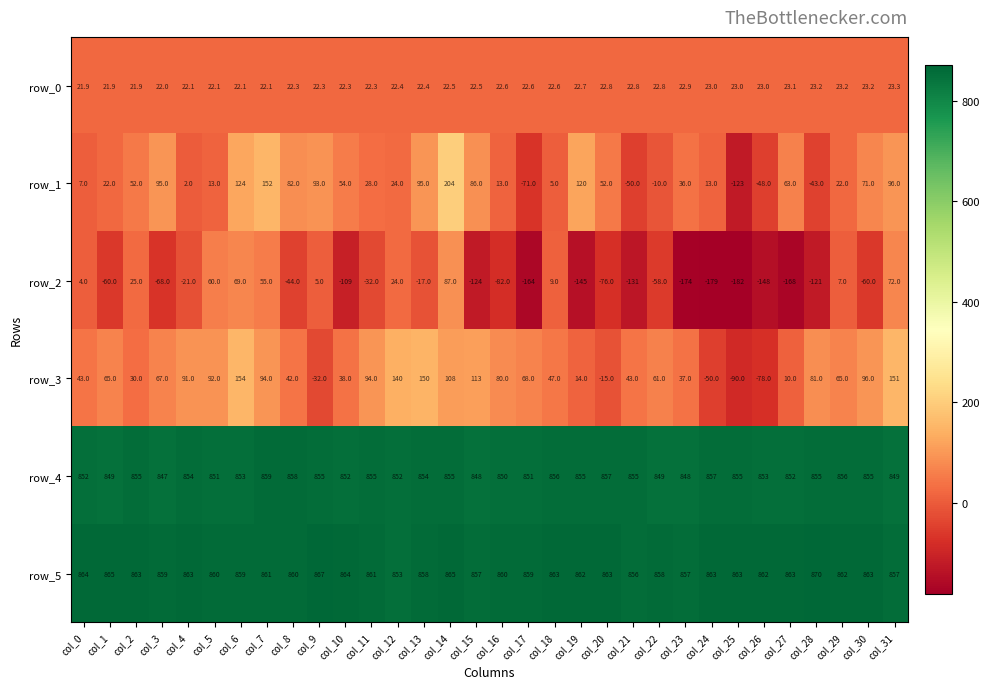

How many values in row_3 are above zero?

27